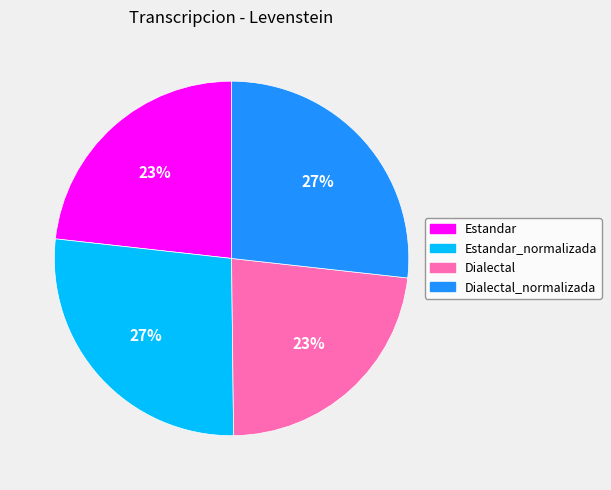

To the nearest percent, what is the average slice percentage?

25%